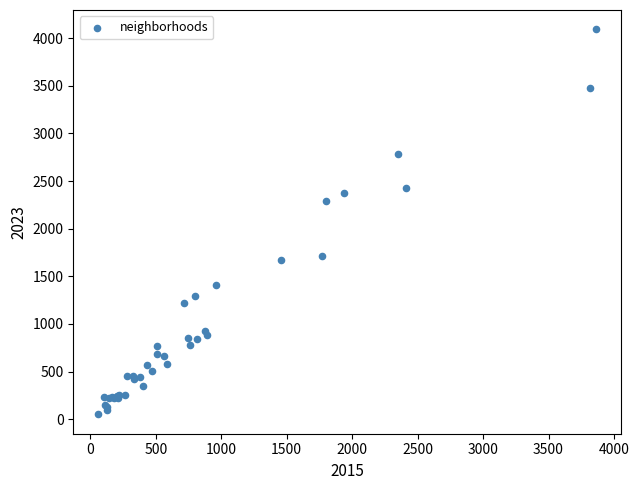

What Y value in the scatter plot is closest to 2072?

2288